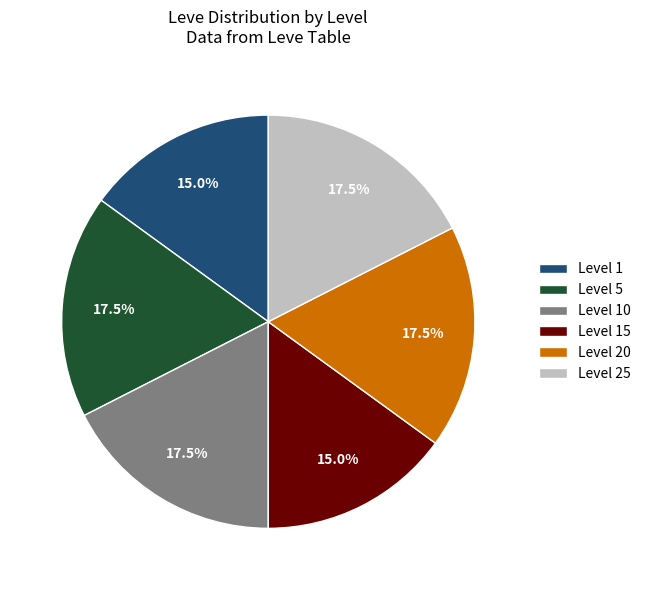

What portion of the pie excludes Level 5?

82.5%